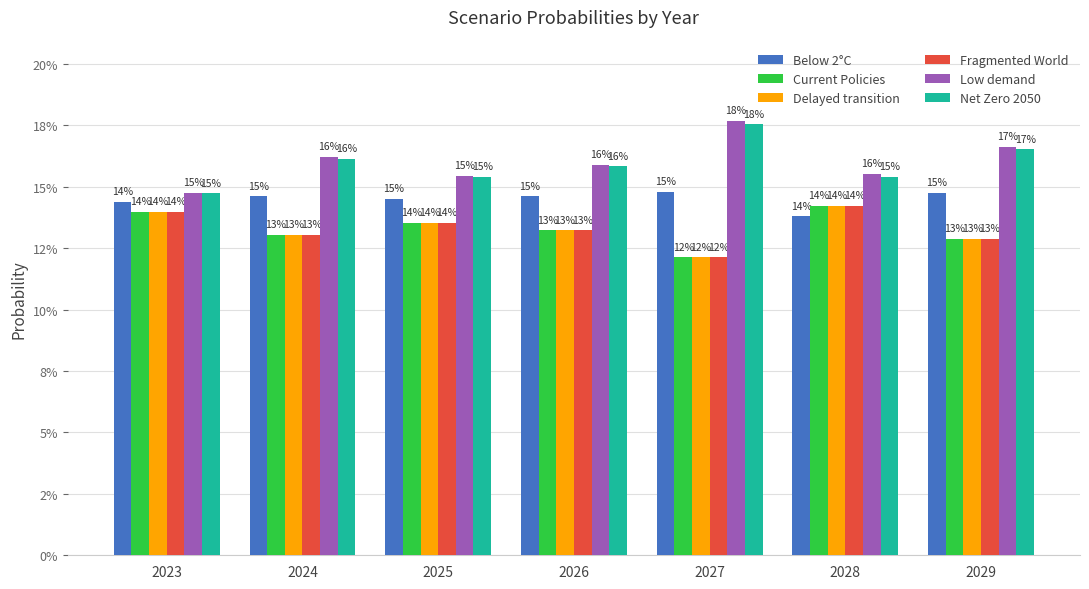

What is the value of the Delayed transition bar at the 1st from the left?

0.1